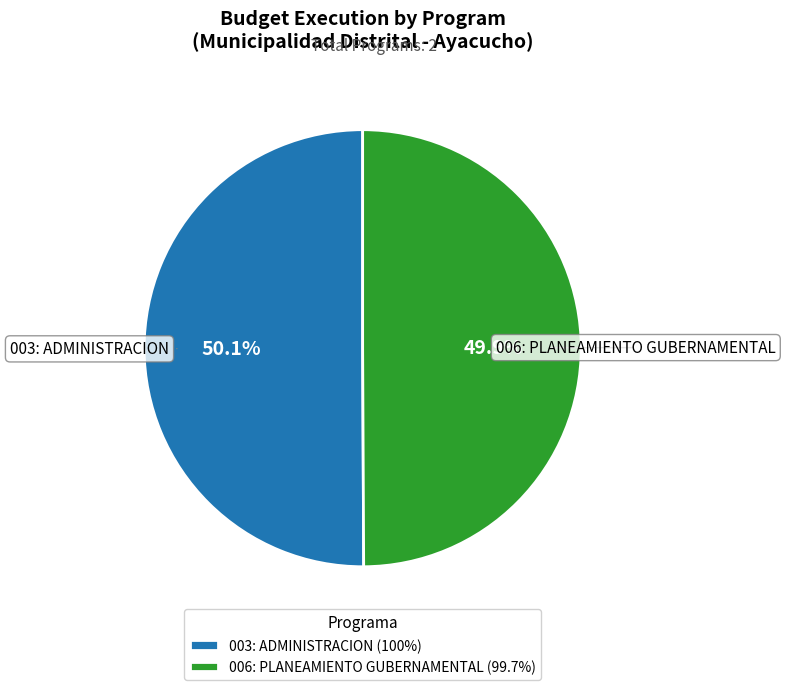

To the nearest percent, what is the average slice percentage?

50%